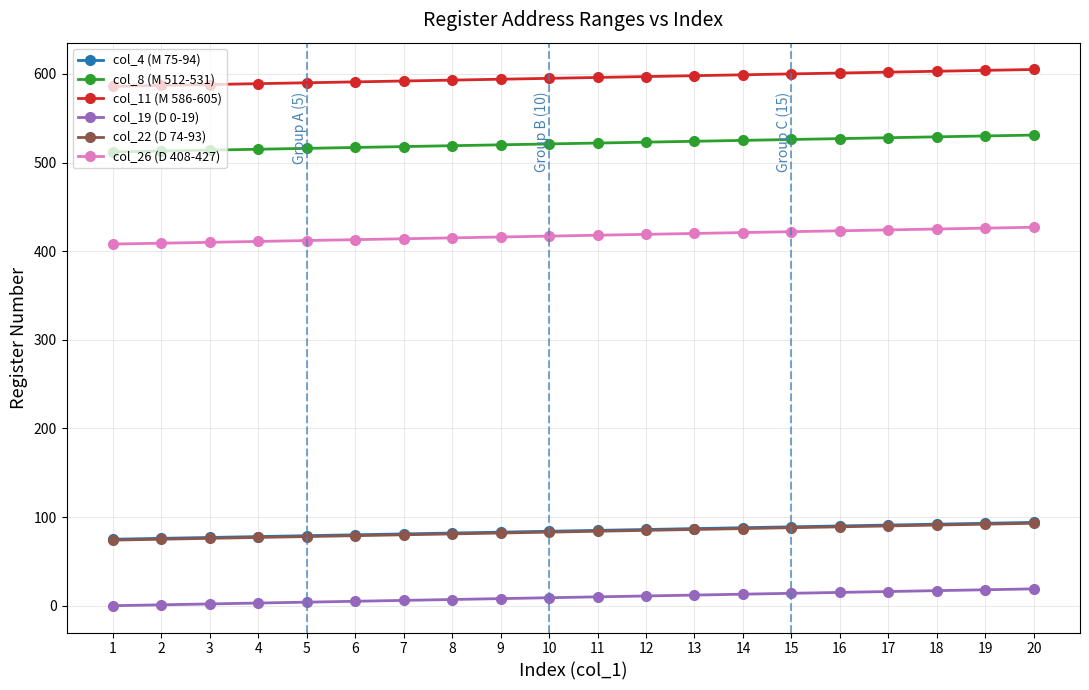

Which series has the largest total across all categories?

col_11 (M 586-605)